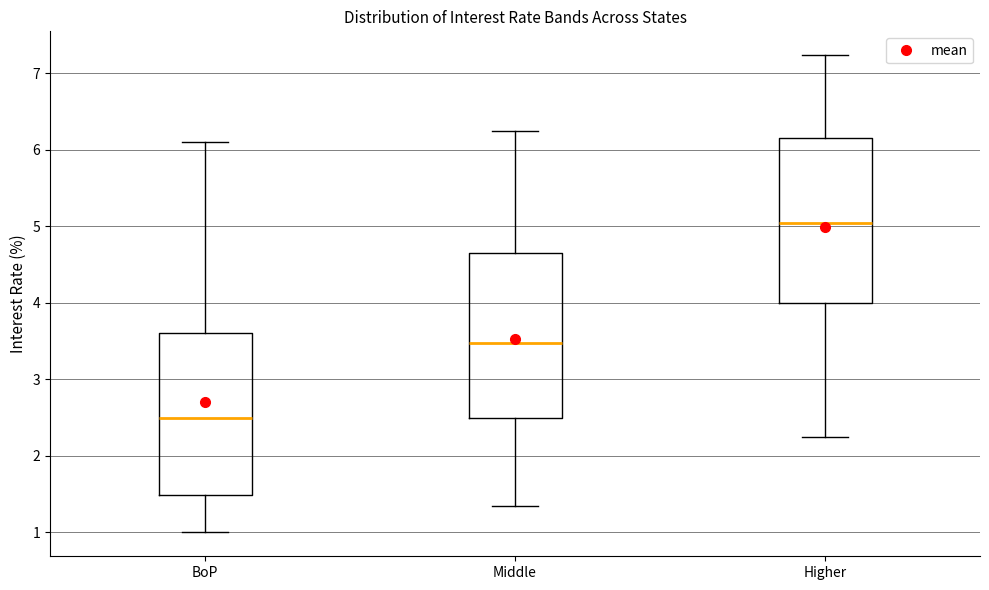

Reading left to right, transcribe this box plot: for each box, give where its median line is, the range the box spans, and where its two whiskers end, as read against the y-axis. The values are not printed on the chart, so give them approximately, as read against the axis.

BoP: median 2.5, box 1.5 to 3.6, whiskers 1.0 to 6.1
Middle: median 3.5, box 2.5 to 4.7, whiskers 1.4 to 6.3
Higher: median 5.1, box 4.0 to 6.2, whiskers 2.3 to 7.2